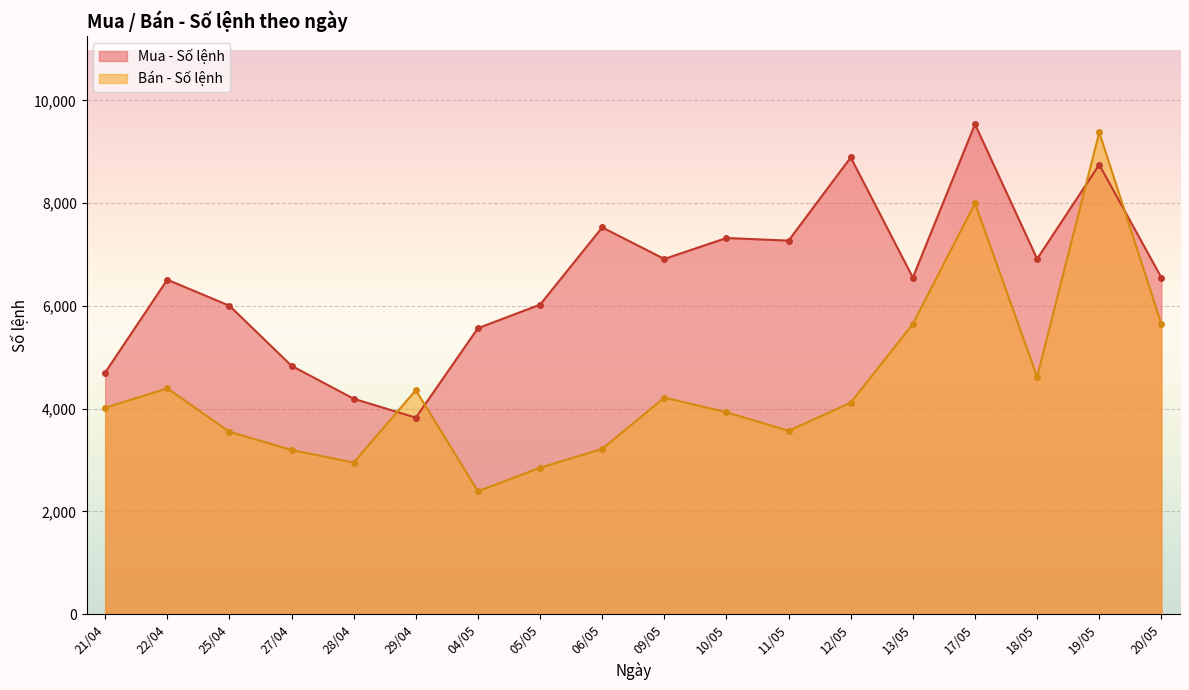

At 17/05, list the series in order from largest to smallest.

Mua - Số lệnh, Bán - Số lệnh